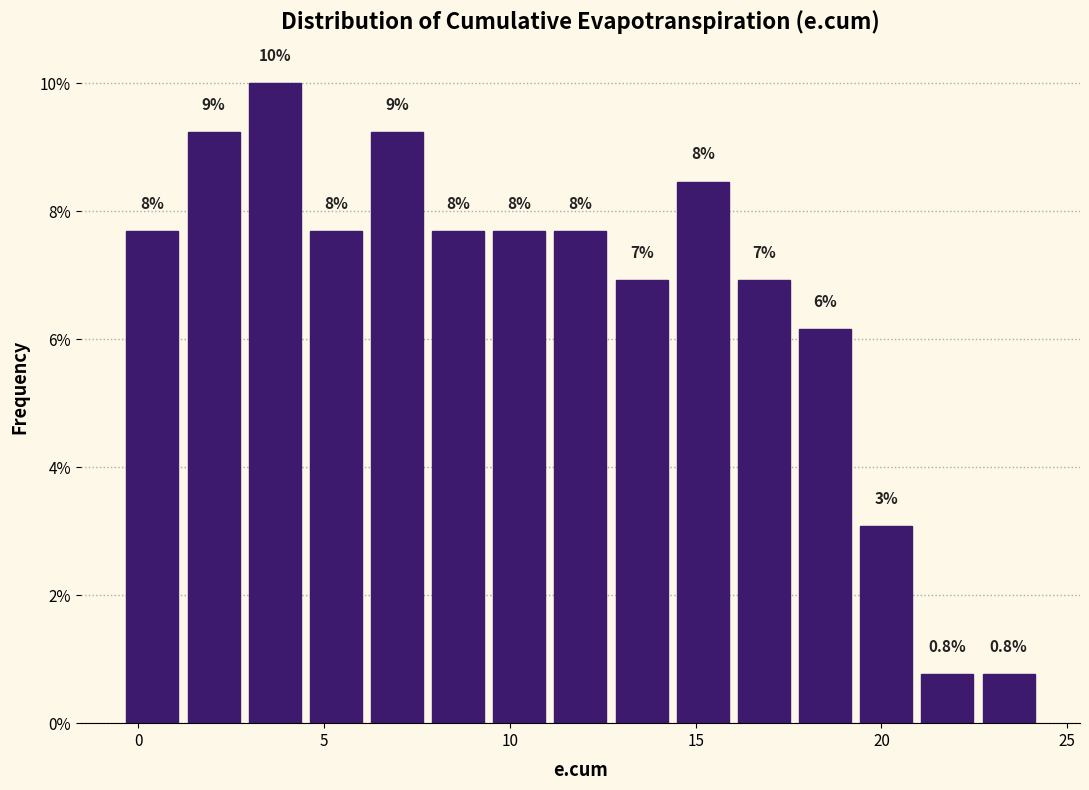

Around what value on the x-axis is the tallest bar? Give the approximate position of its centre, as read against the axis.

3.5